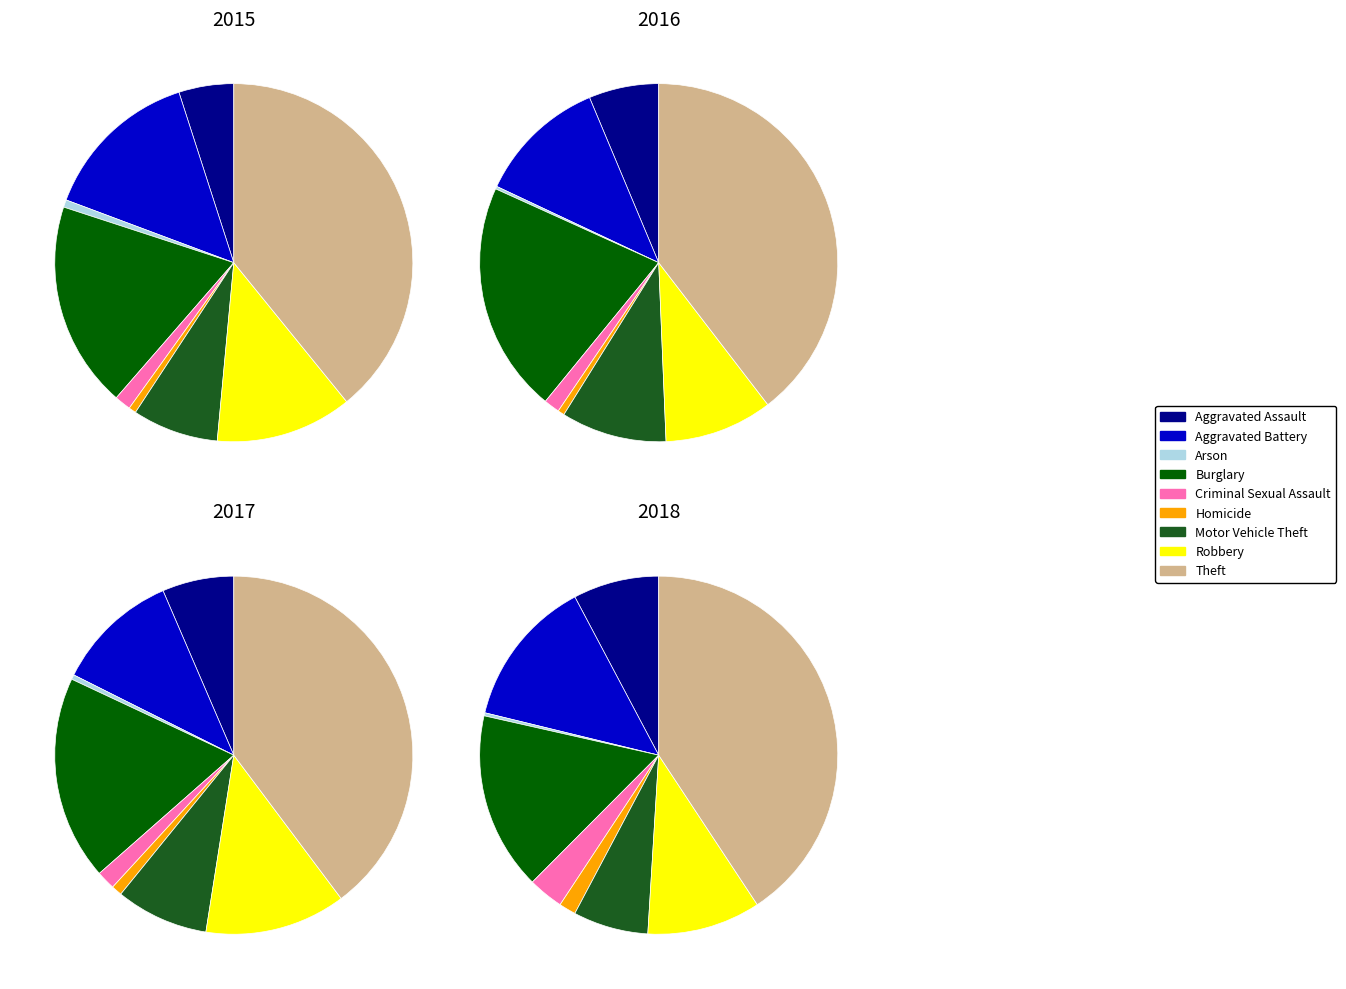

Which slice is the largest?

Theft